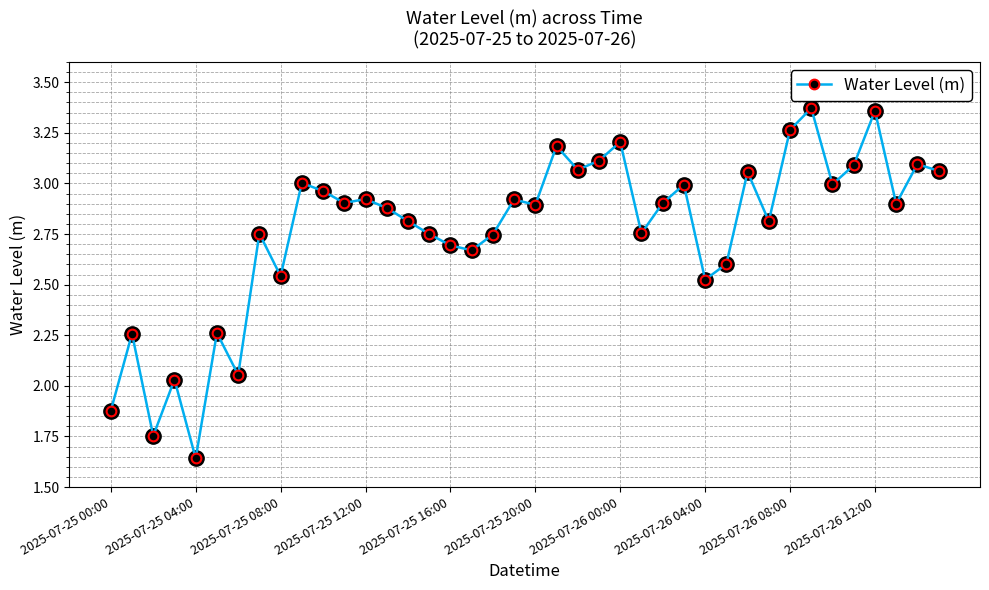

What is the sum of all values?

110.7